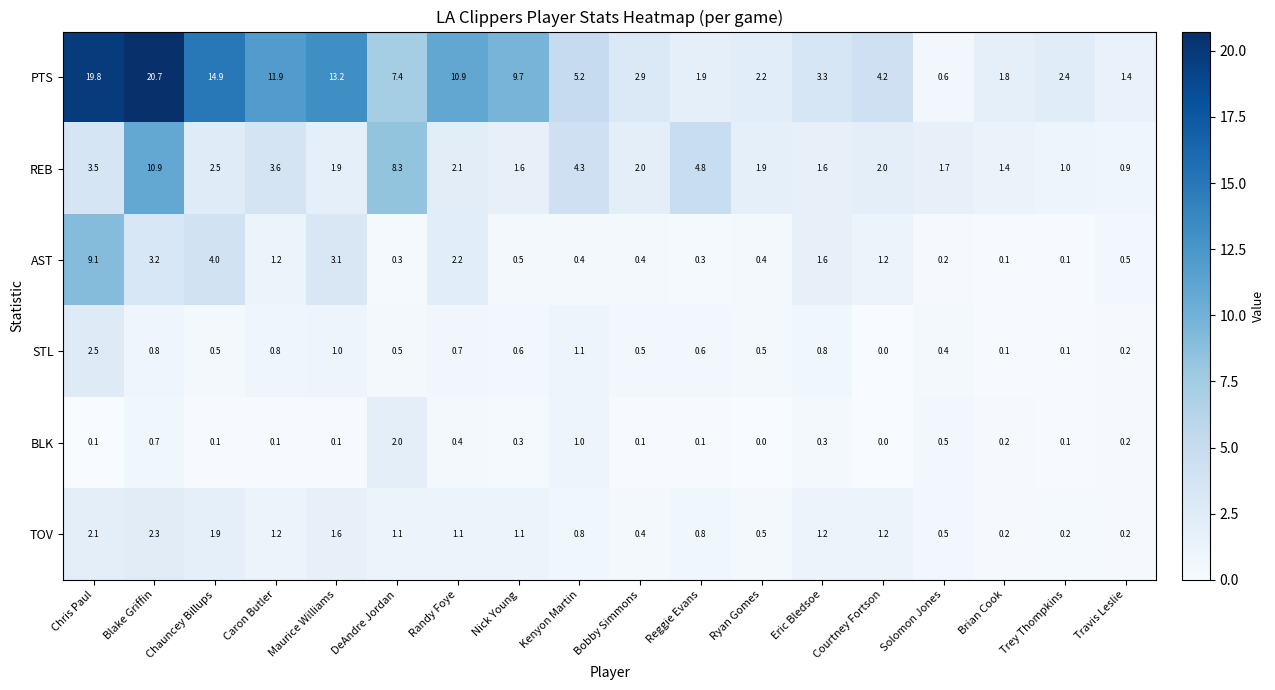

What is the difference between the REB values at Courtney Fortson and Travis Leslie?

1.1